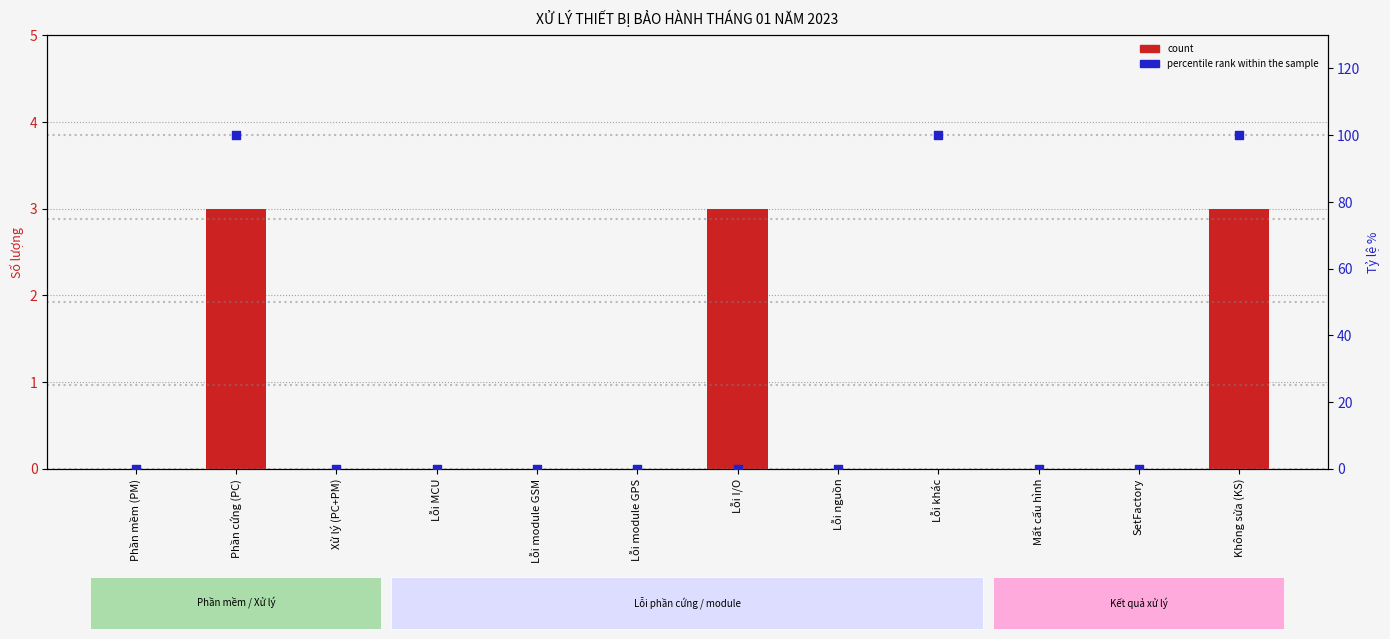

Which series contains the lowest Y value?

count